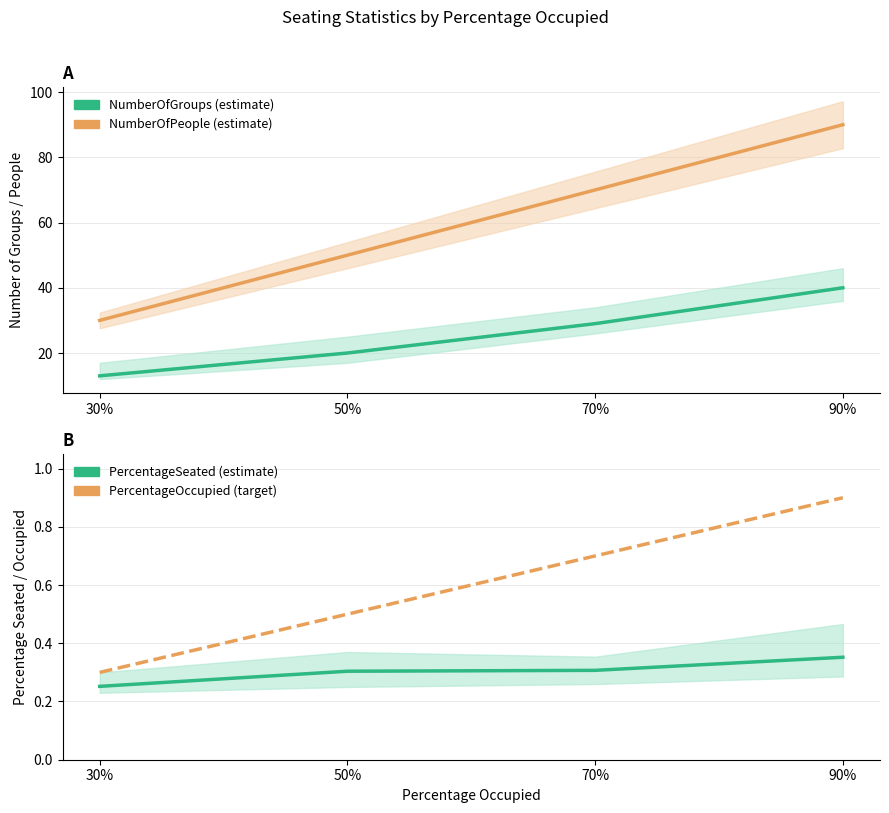

At which label does NumberOfGroups (estimate) first exceed 29?

90%